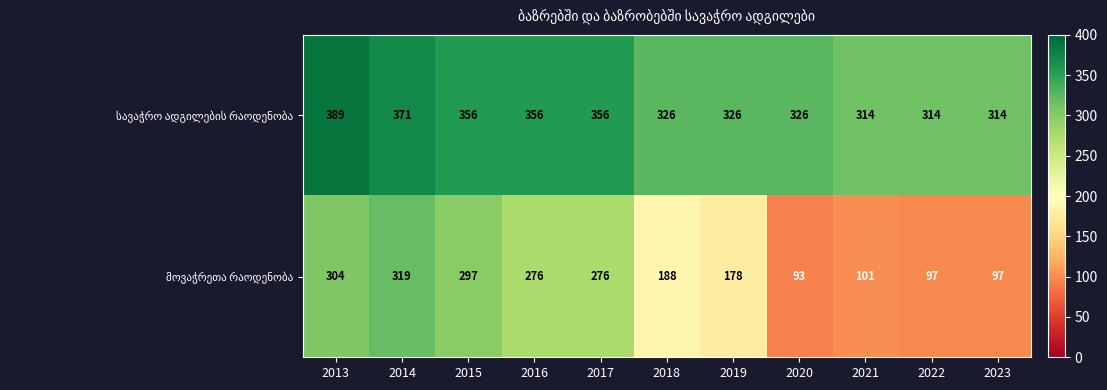

At which category does the chart reach its peak across all series?

2013